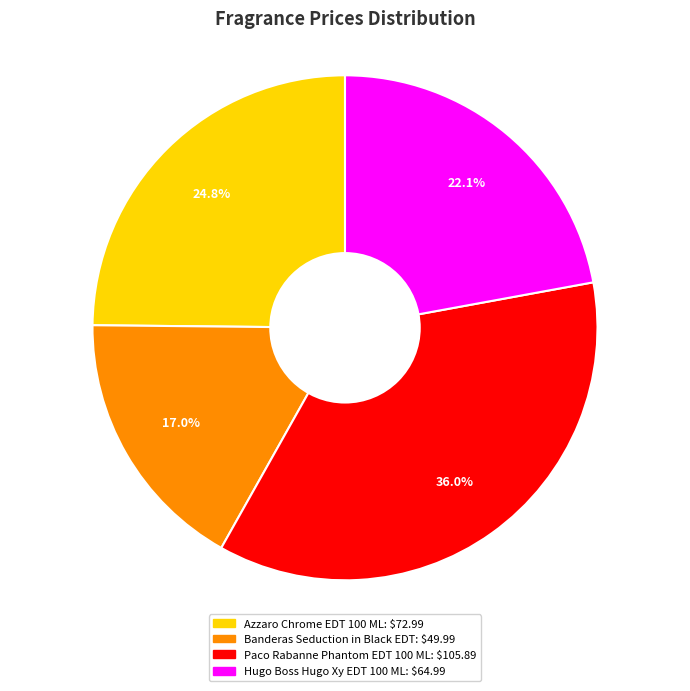

Is there any slice that represents more than half of the pie?

No